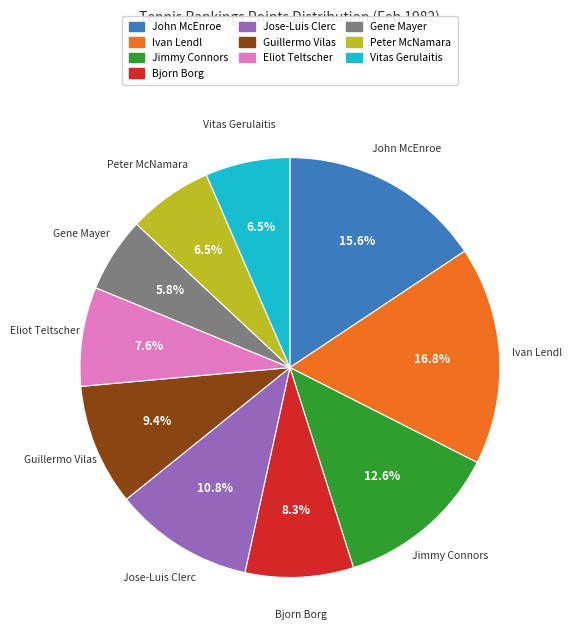

Does any single category account for the majority?

No